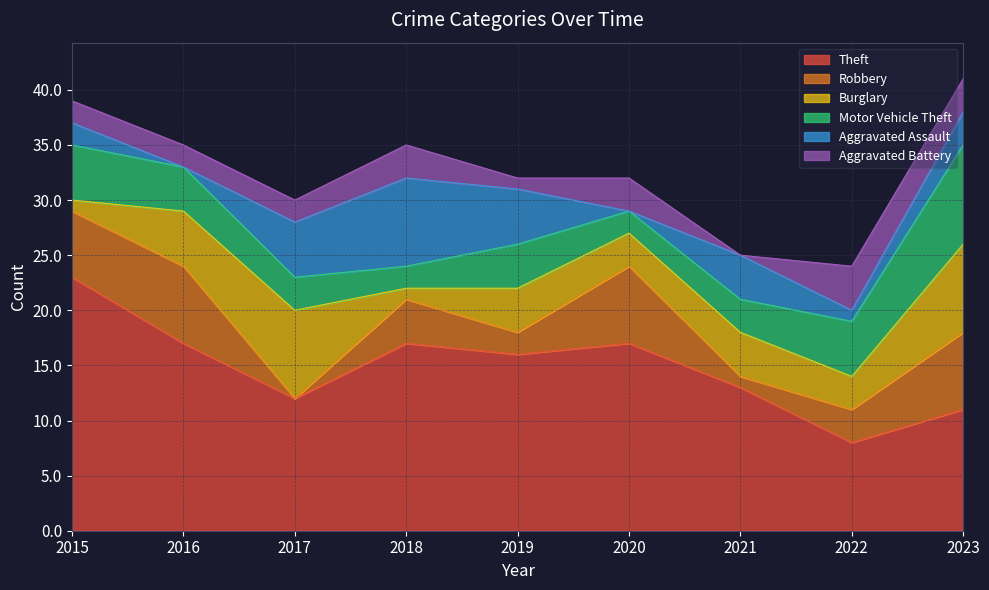

Between which two adjacent categories do Aggravated Assault and Robbery first intersect?

2016 and 2017